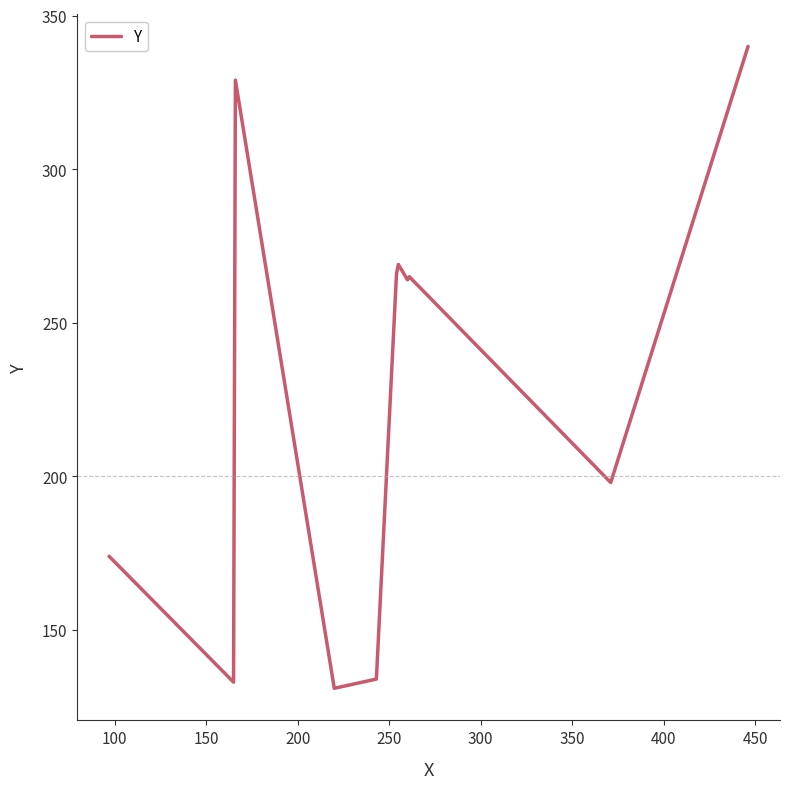

What is the difference between the maximum and minimum values?

209